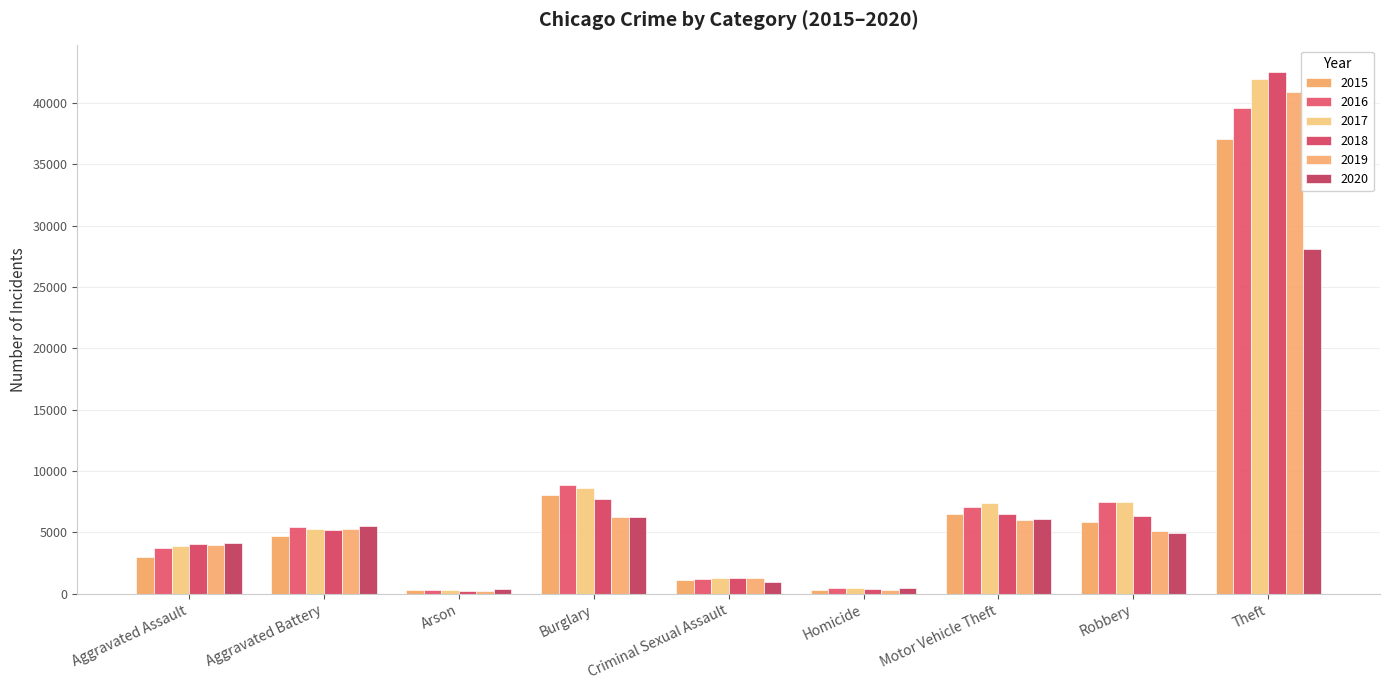

At how many categories does at least one series exceed 38822?

1